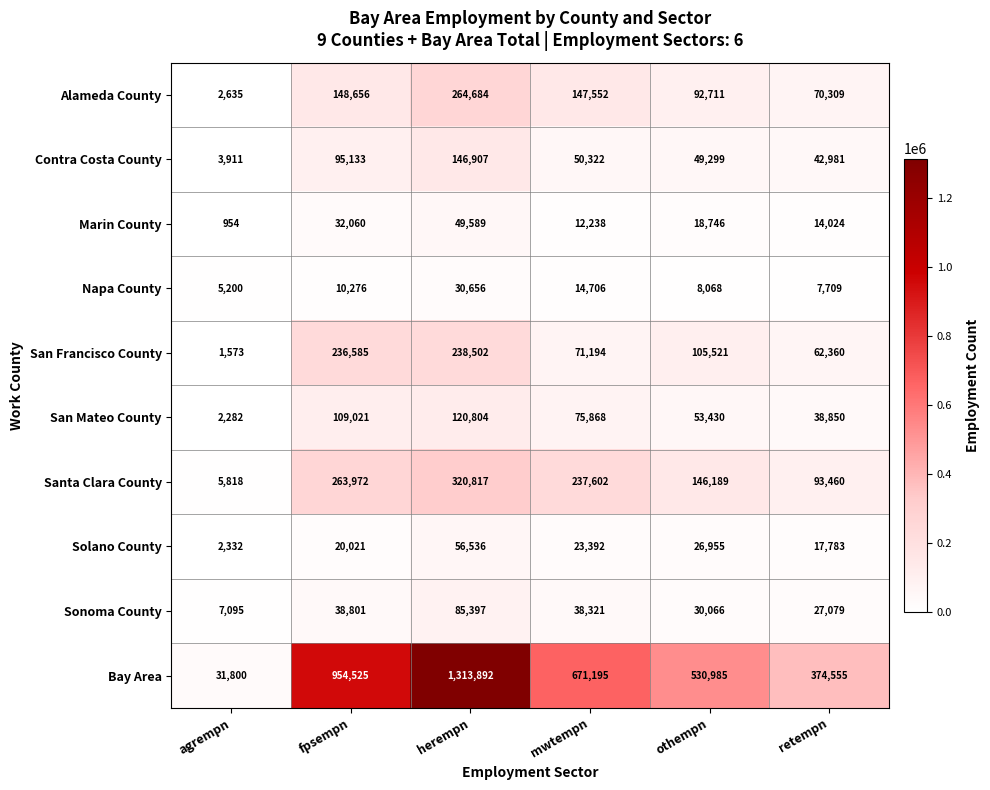

Is it true that San Francisco County equals 238502 at herempn?

True